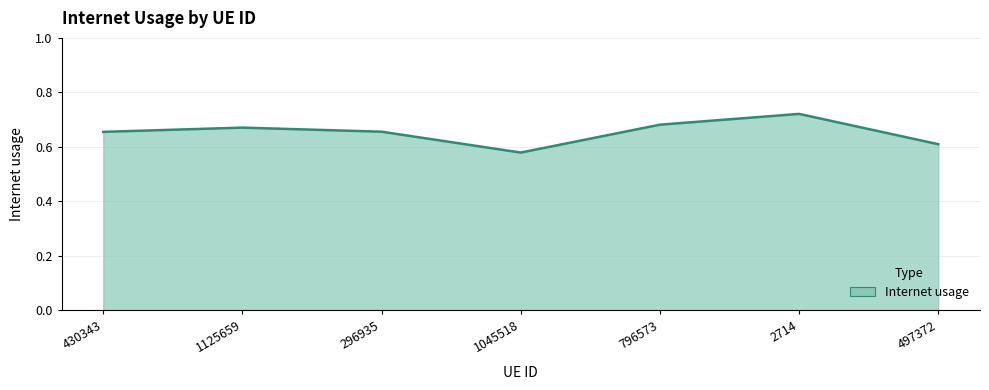

Is it true that the value at 296935 is 0.3?

False